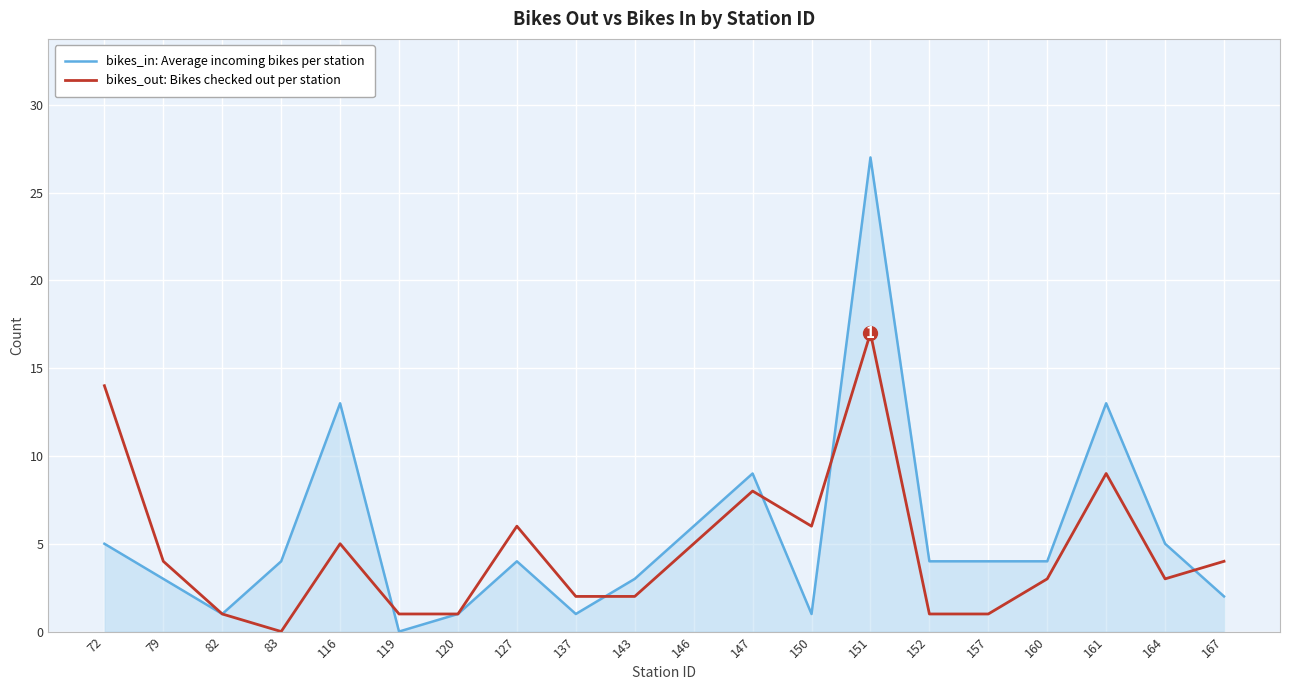

List the series in order of their overall mean, highest first.

bikes_in: Average incoming bikes per station, bikes_out: Bikes checked out per station